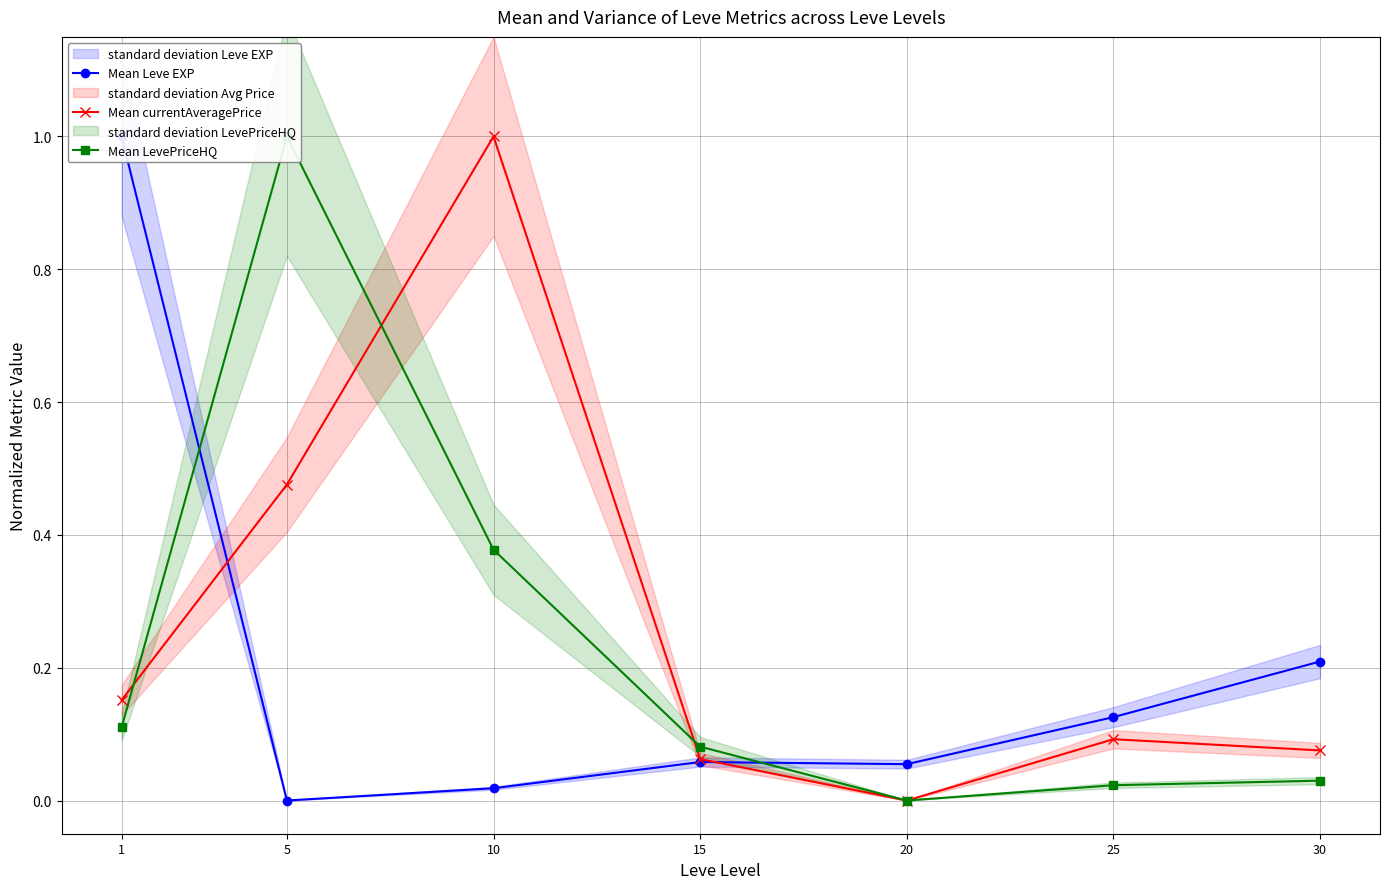

Which series has the widest spread of values?

Mean Leve EXP